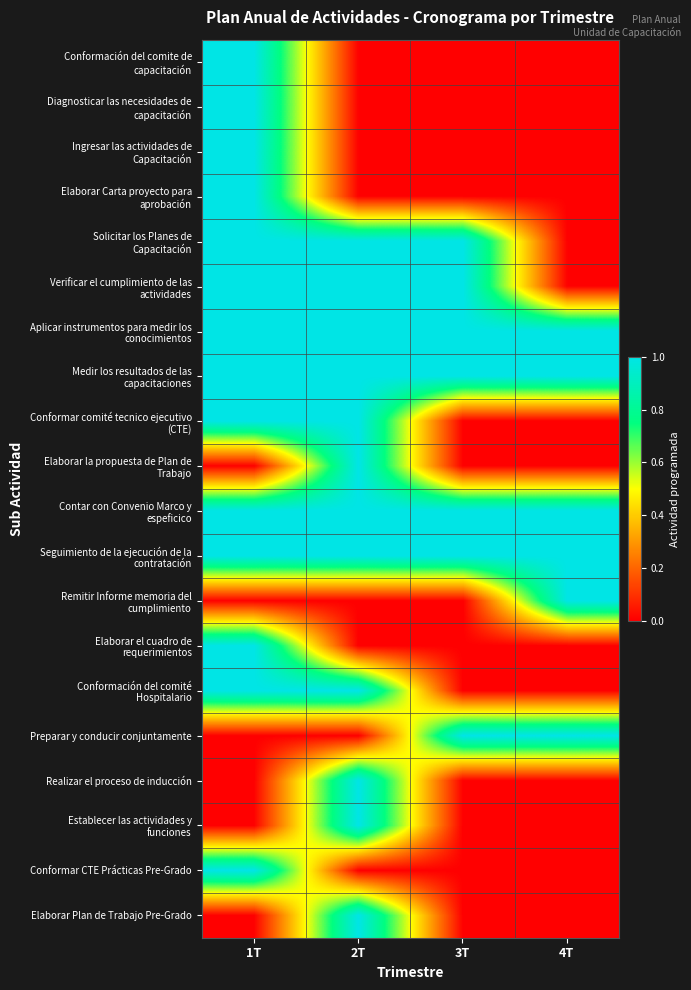

At which category is the sum across all series the highest?

1T